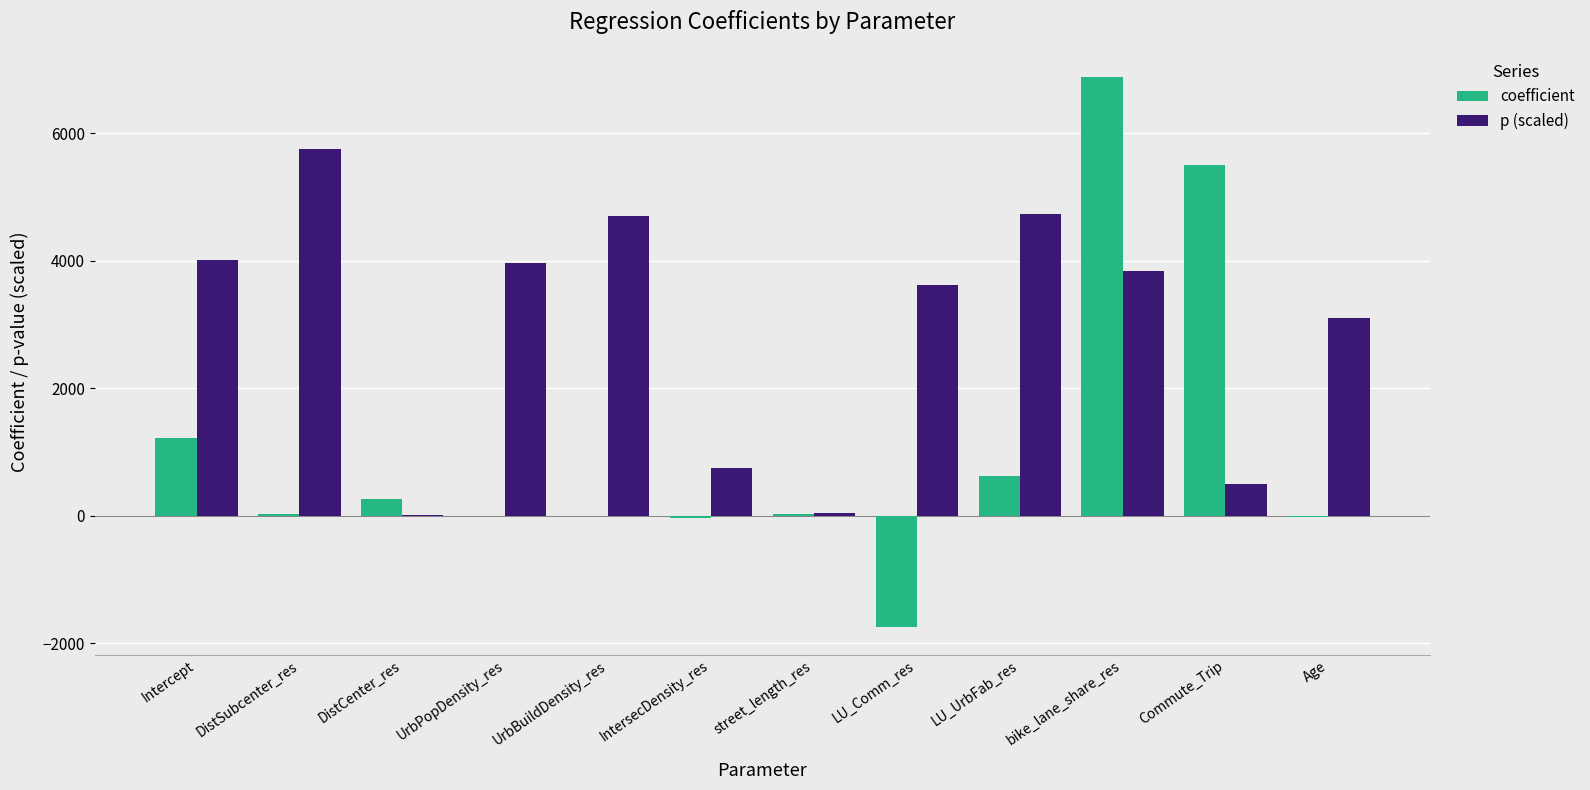

What is the spread (max minus min) of values at LU_Comm_res?

5363.8